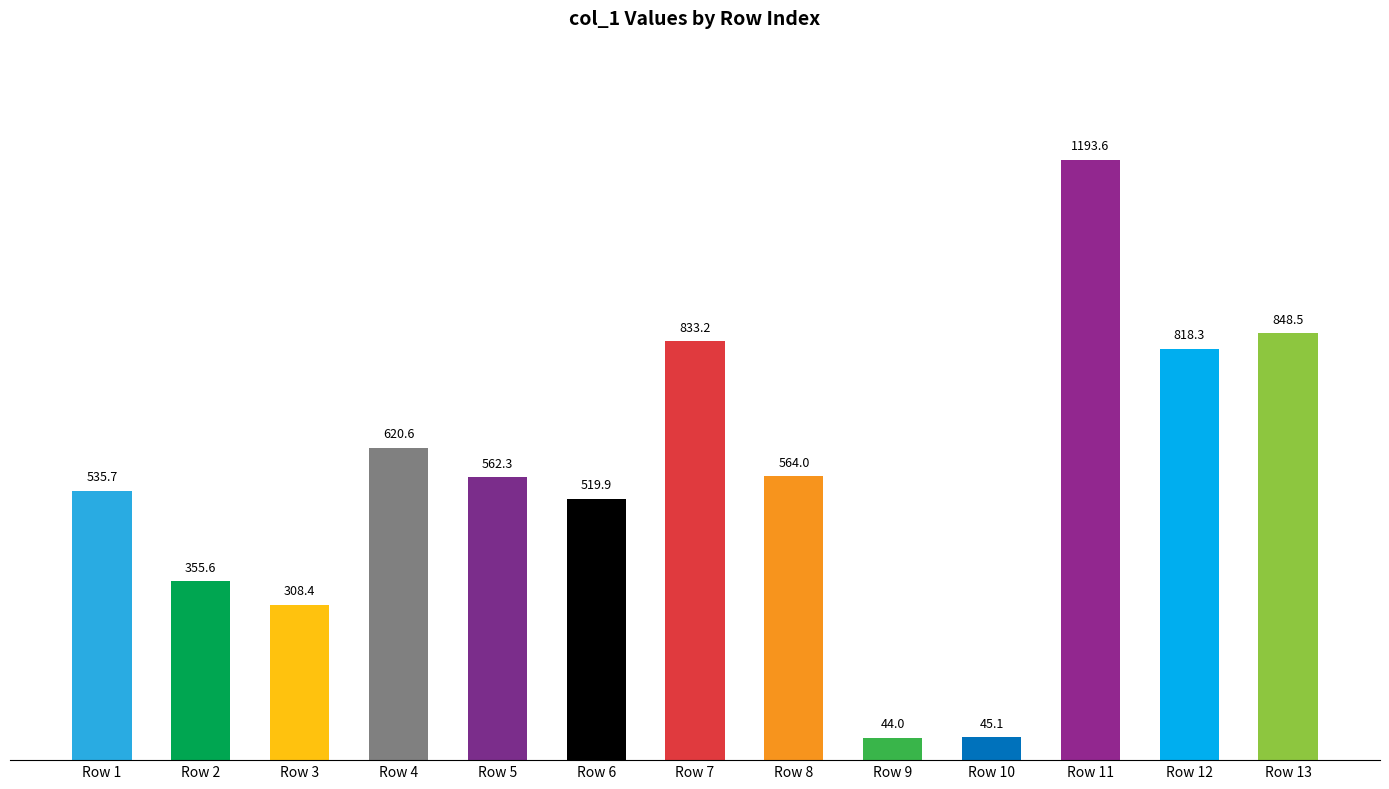

Count the number of data series in this chart.

1